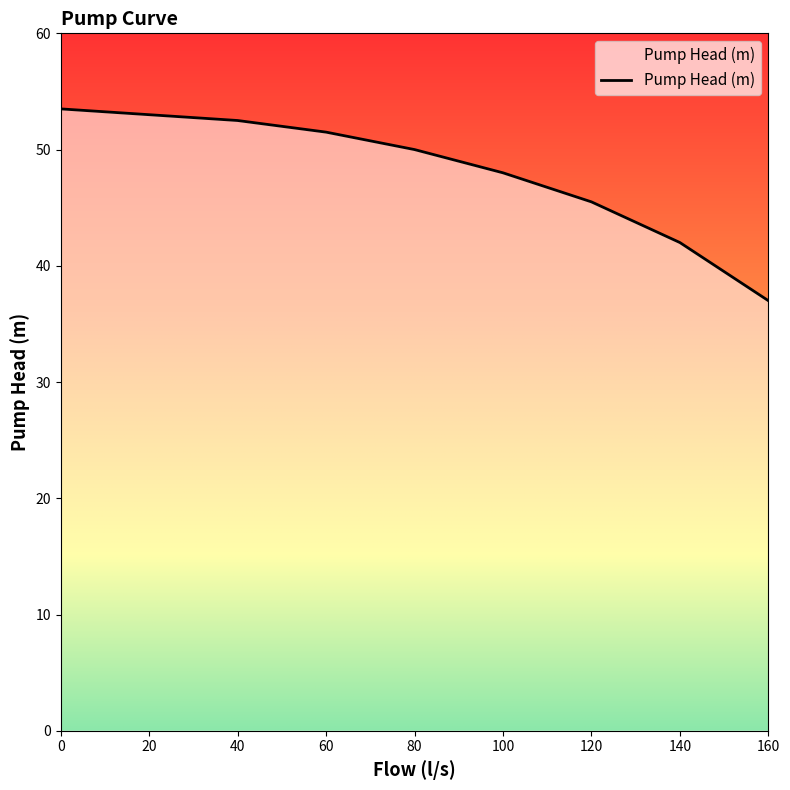

Between 120 and 20, which is larger?

20